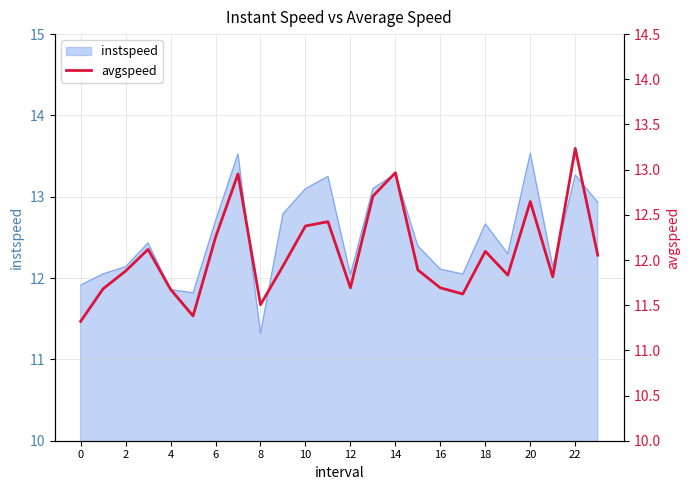

The value of instspeed at 20 is 13.5. True or false?

True